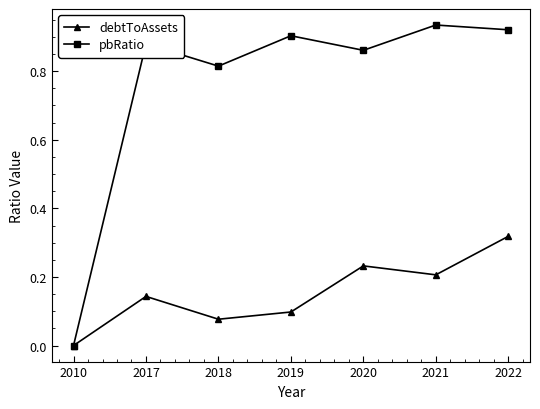

How many interior local peaks does the debtToAssets series have?

2